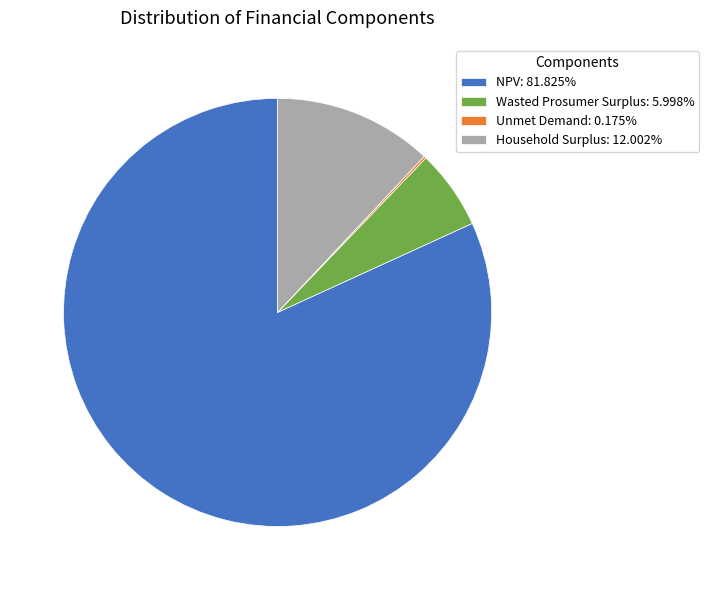

Is there a majority slice in this chart?

Yes